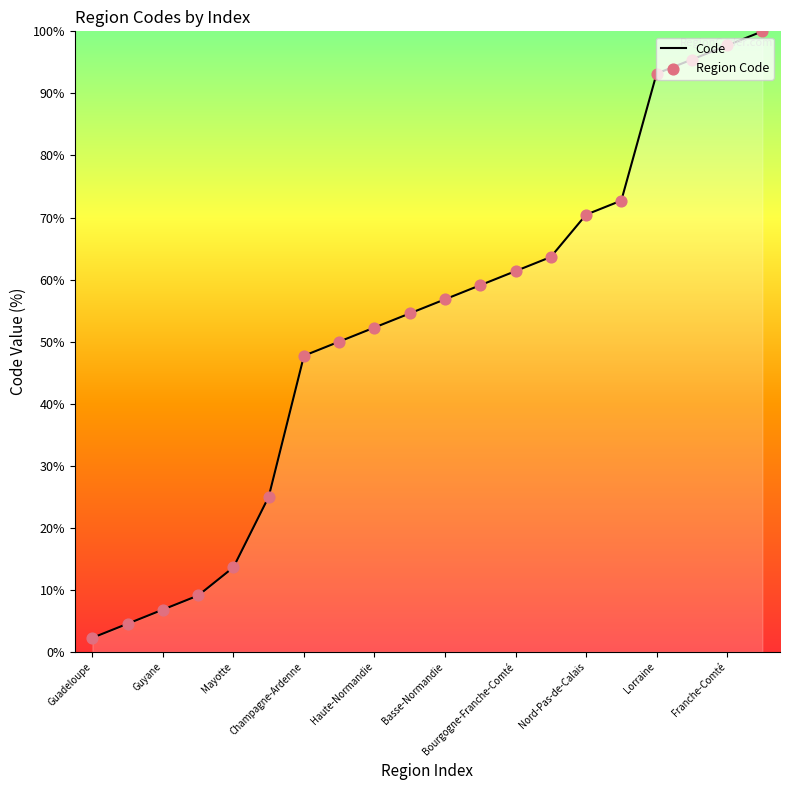

What is the minimum value shown in the chart?

2.3